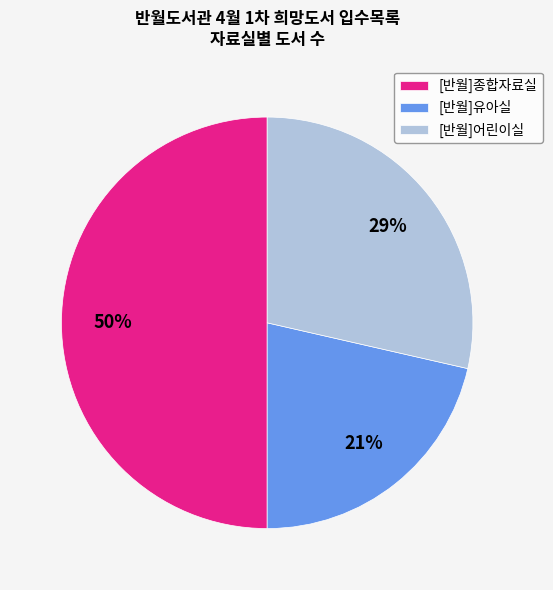

How many segments does this pie chart have?

3